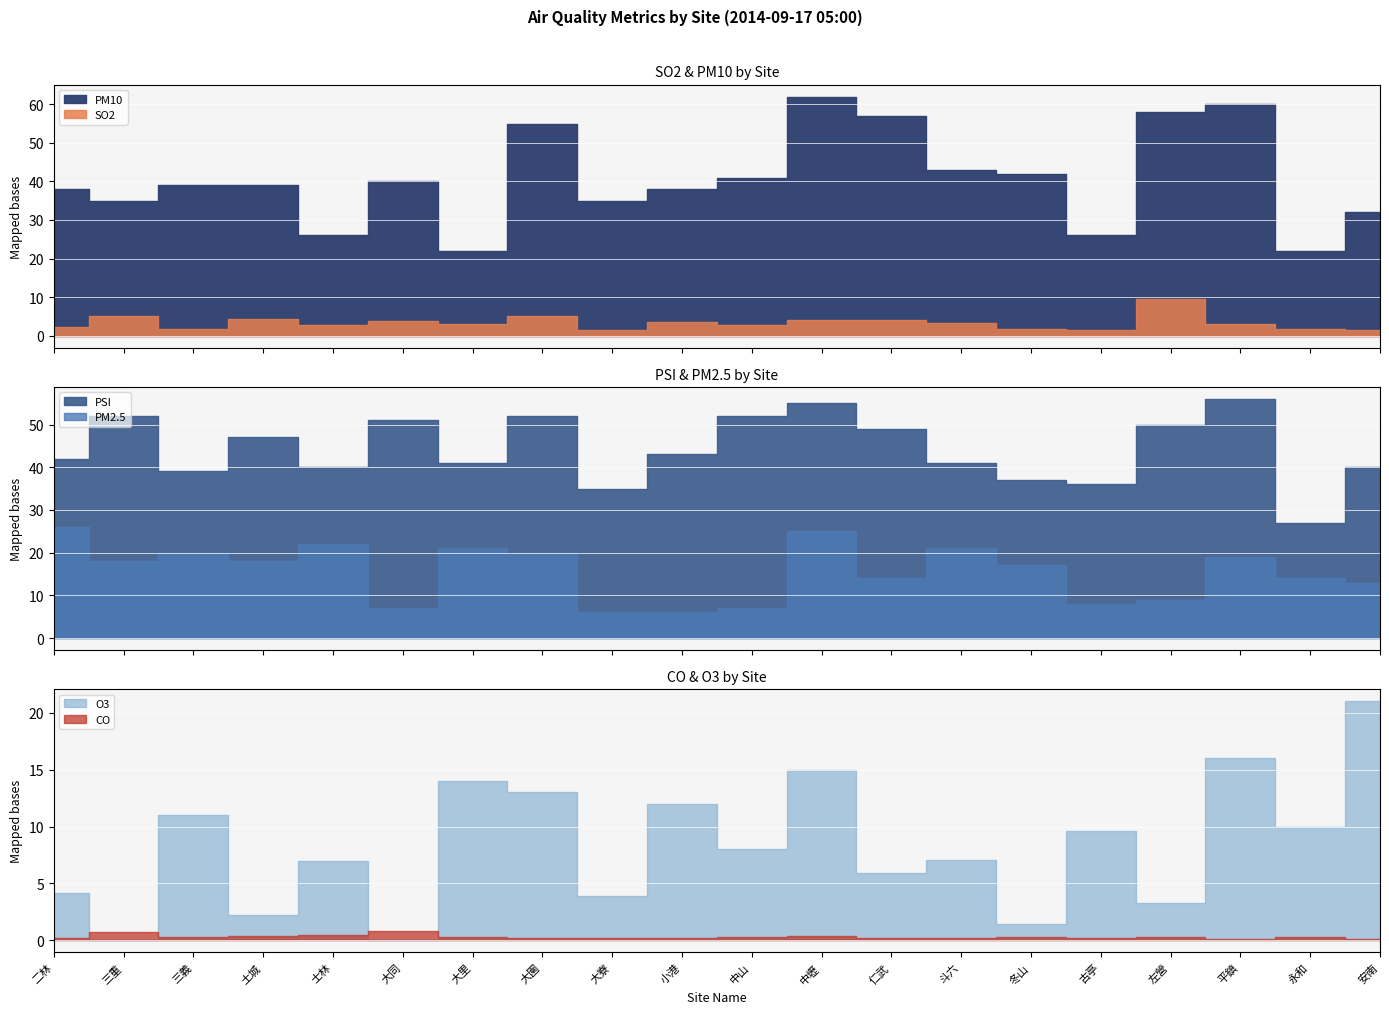

True or false: CO and PSI cross at least once.

False